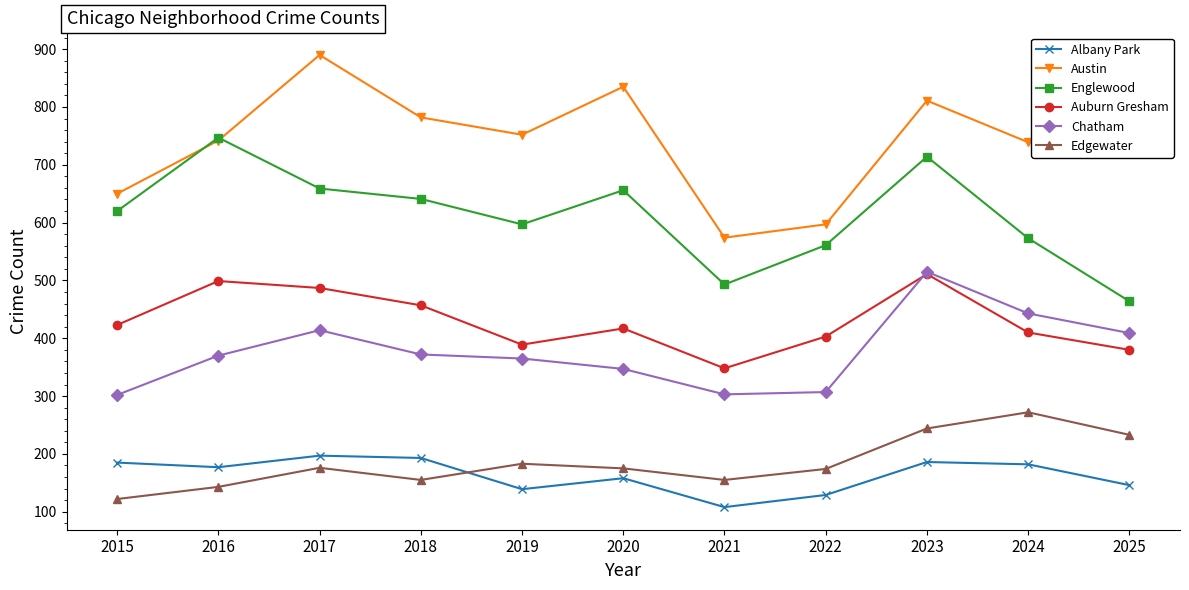

At how many categories does at least one series exceed 864?

1